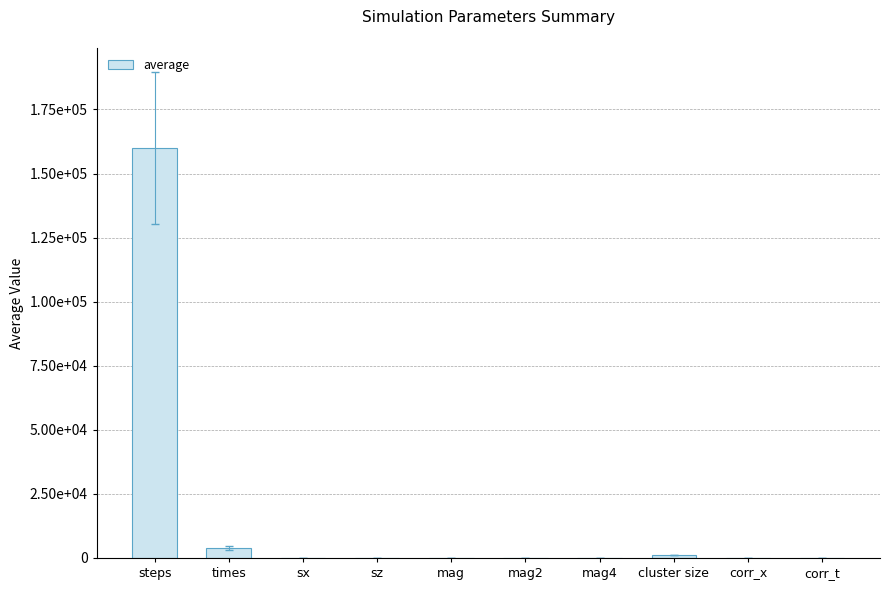

What is the difference between the second highest and second lowest values?

3999.6